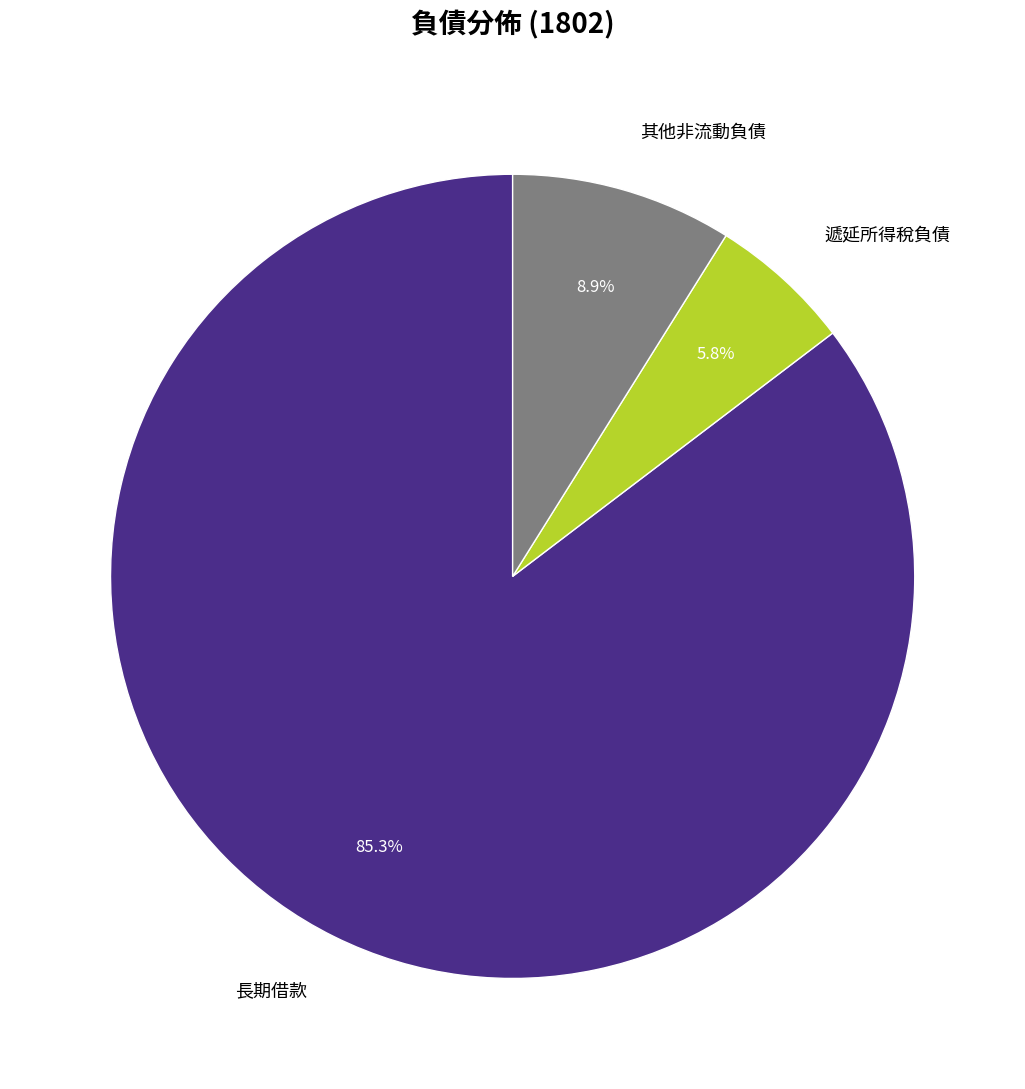

Count the number of slices in the pie.

3